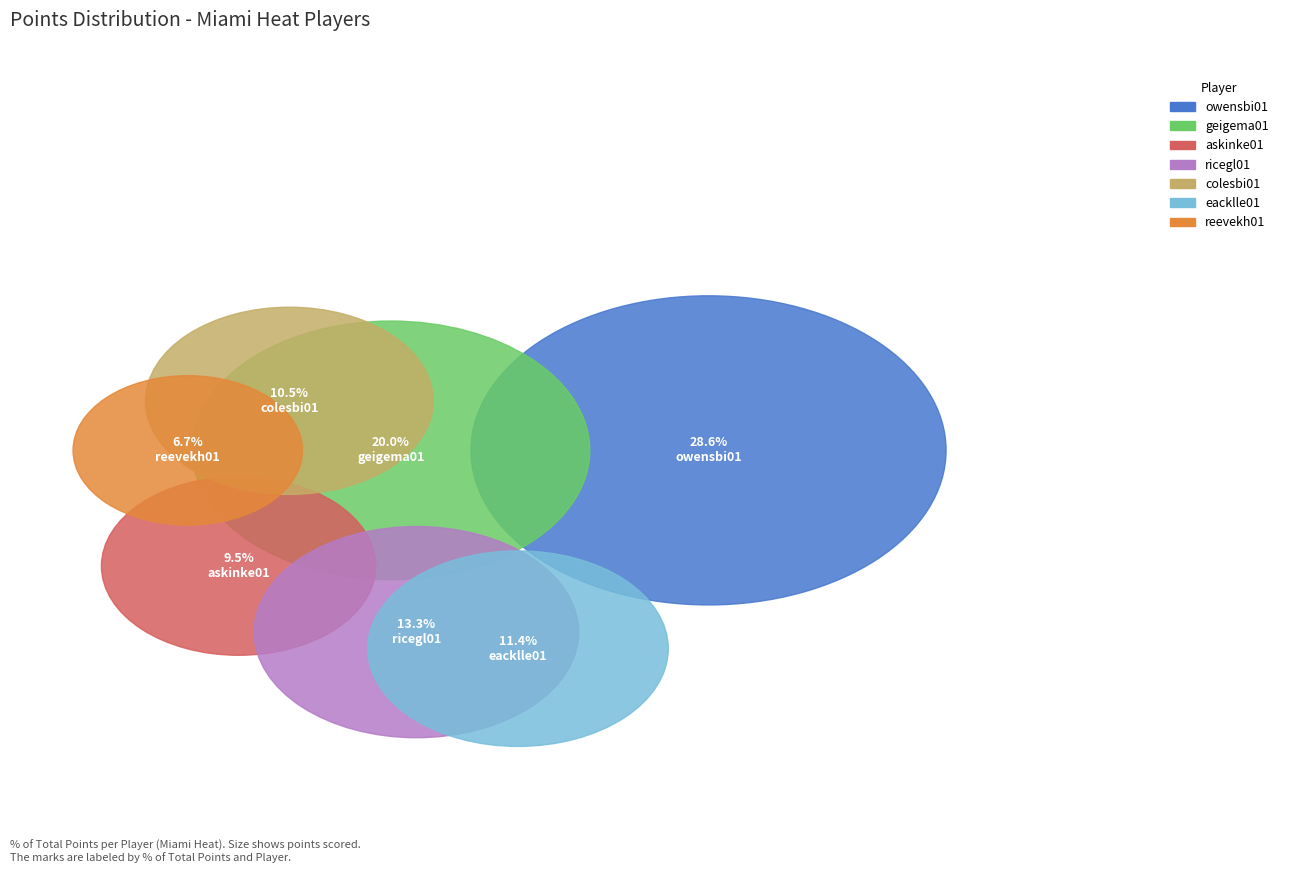

Is it true that eacklle01 is 23% of the pie?

False